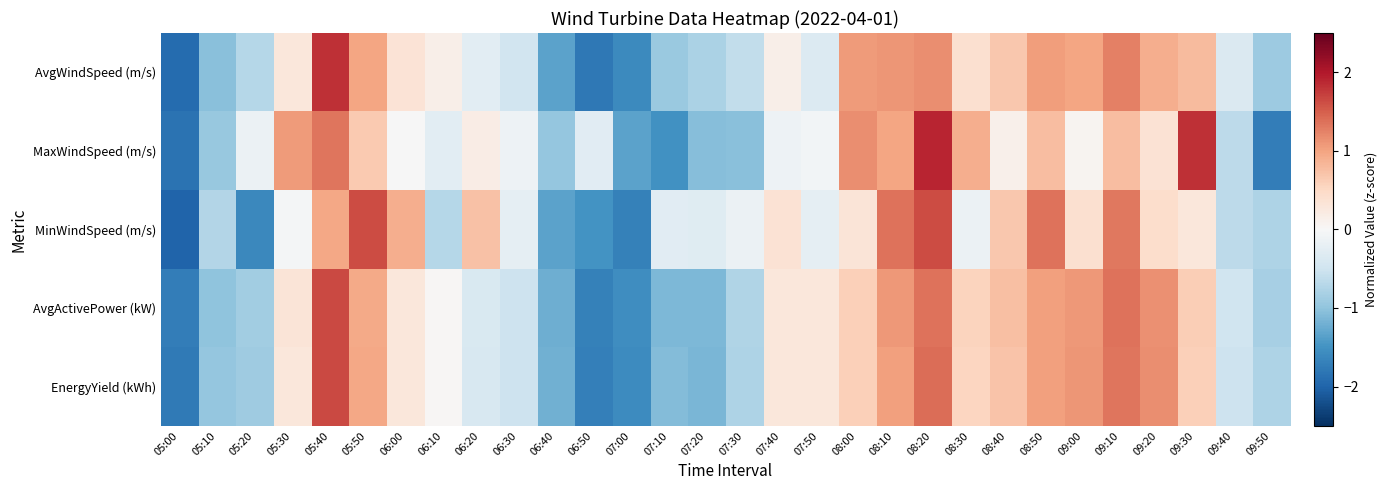

Count the number of categories in the chart.

30